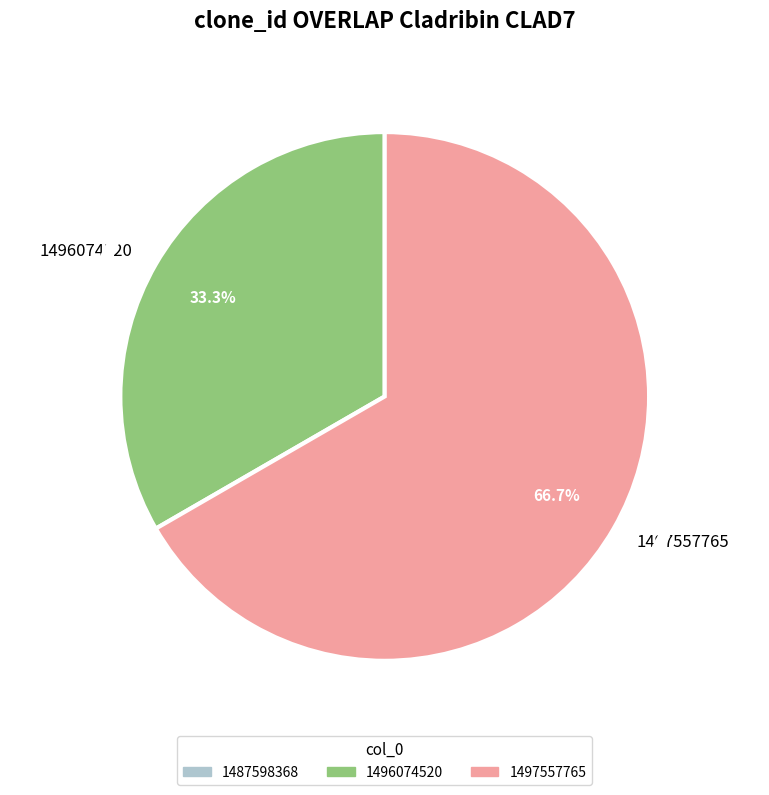

What percentage is the 1496074520 slice, to the nearest percent?

33%